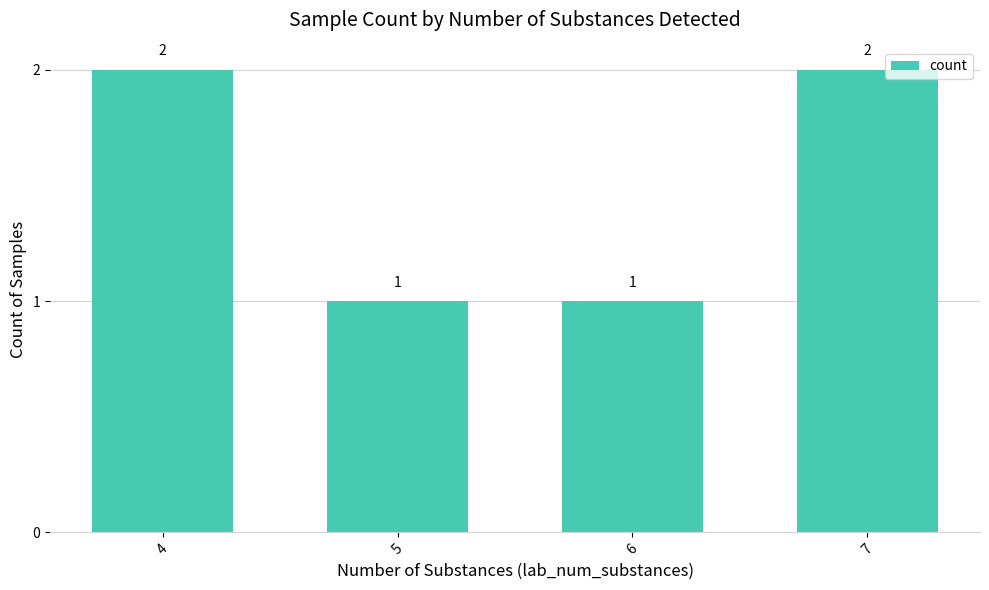

What is the change in value from 6 to 7?

+1